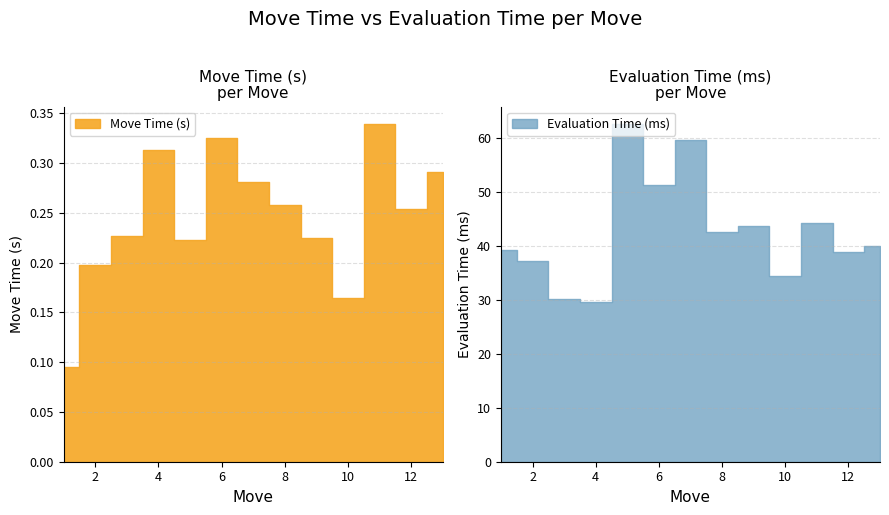

At which label does Evaluation Time (ms) reach its minimum?

4